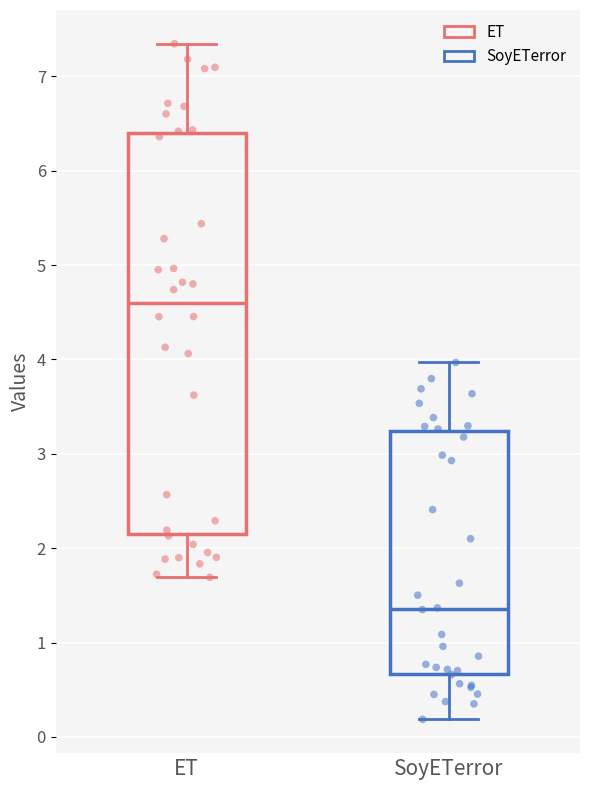

Which box is the tallest, from its lower edge to its upper edge?

ET